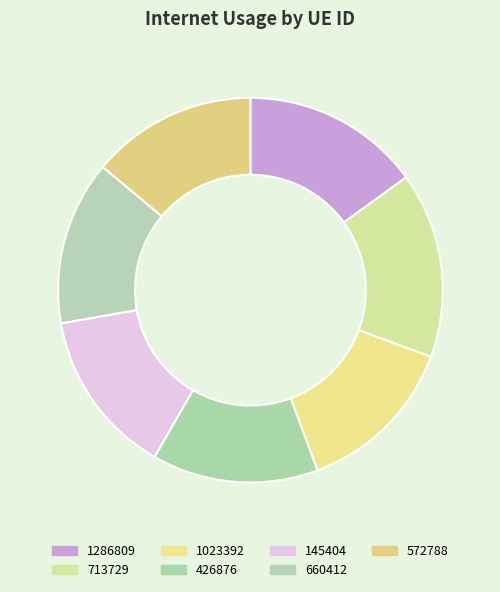

To the nearest percent, what is the average slice percentage?

14%